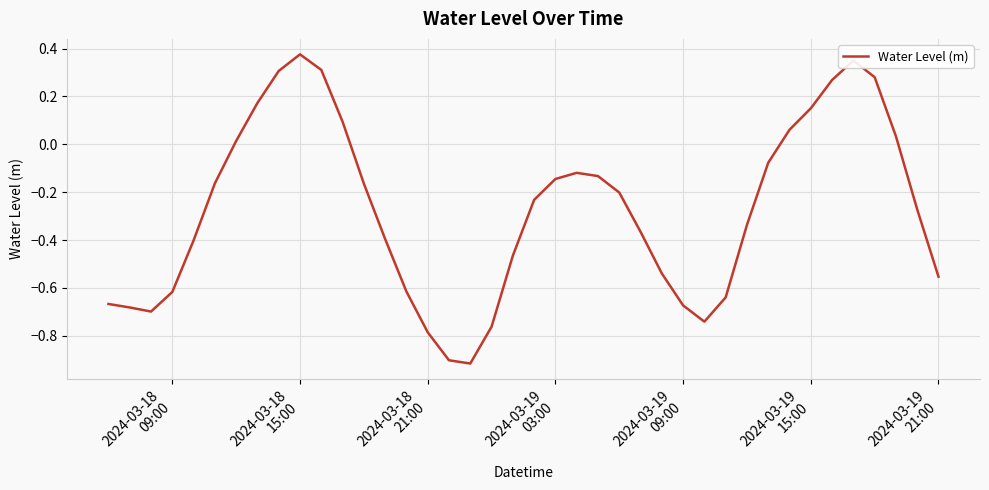

What is the difference between the maximum and minimum values?

1.3